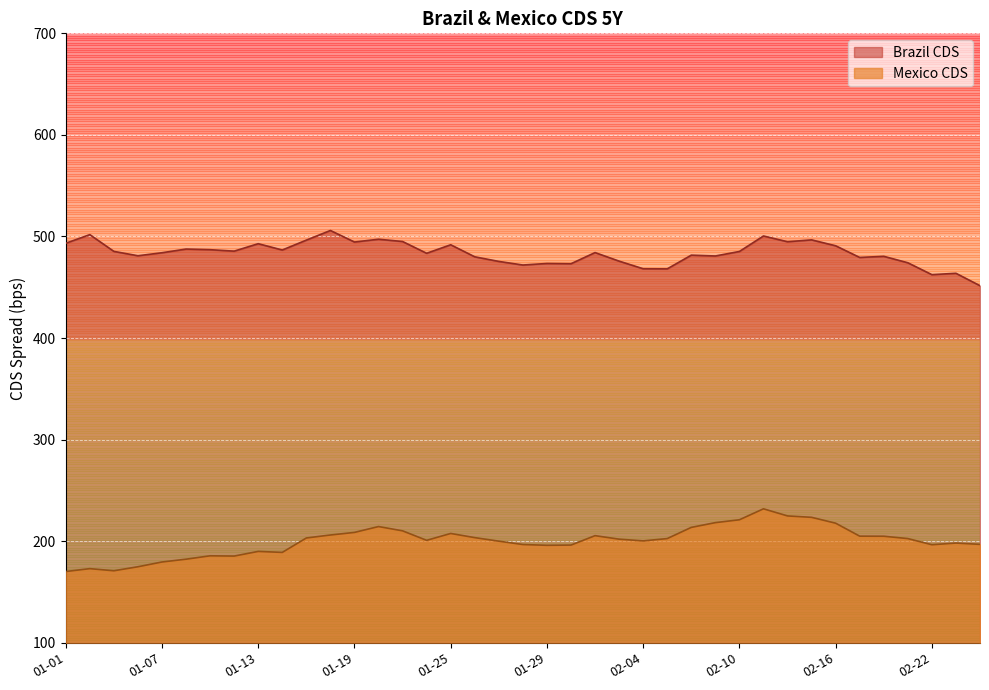

Does the chart display data point markers on the line(s)?

No